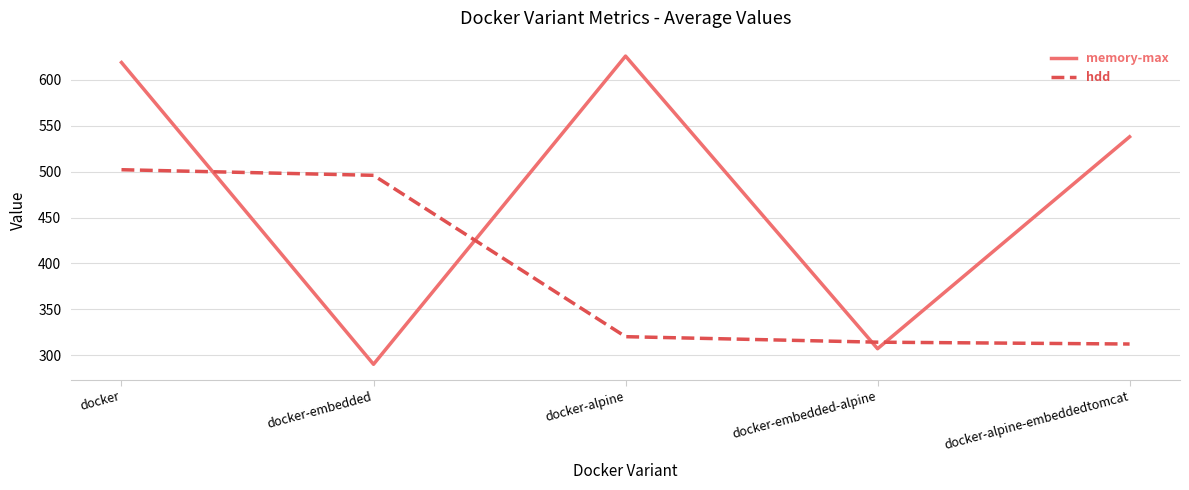

Does the chart display data point markers on the line(s)?

No